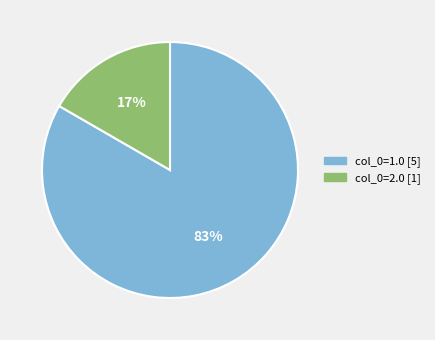

Is there any slice that represents more than half of the pie?

Yes